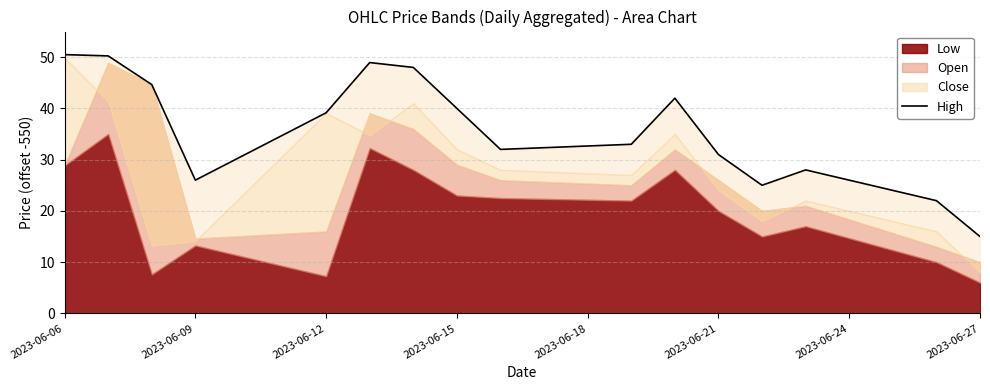

Reading right to left, list all the values displayed in this chart.

15.0	22.0	28.0	25.0	31.0	42.0	33.0	32.0	40.0	48.0	49.0	39.1	26.0	44.6	50.2	50.5